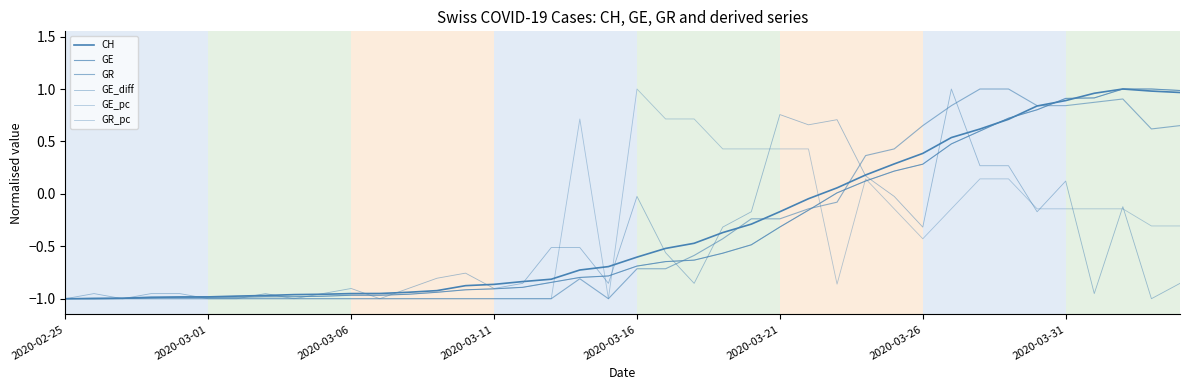

What is the value of the GR_pc point at the 17th from the left?

-1.0